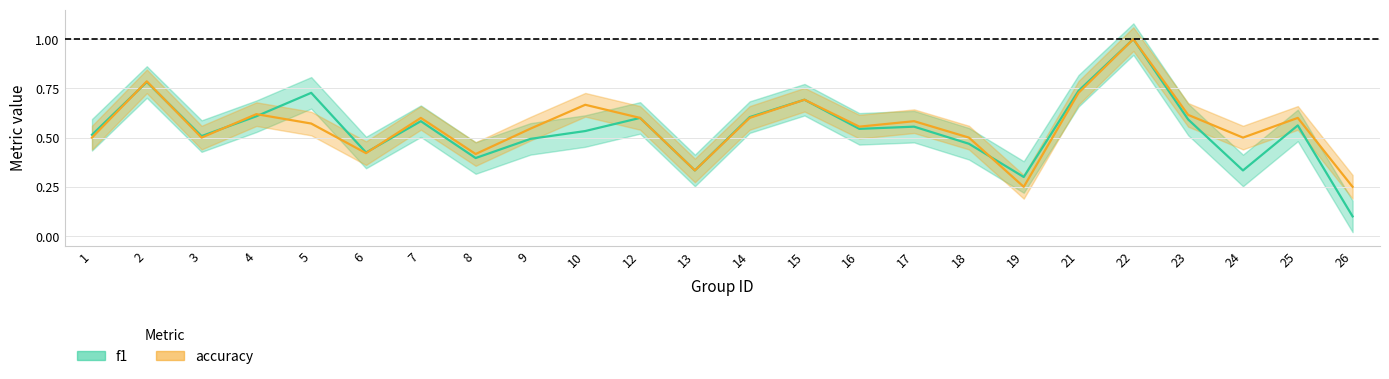

Reading right to left, what are all the values shown in this chart?

f1: 0.1	0.6	0.3	0.6	1.0	0.7	0.3	0.5	0.6	0.5	0.7	0.6	0.3	0.6	0.5	0.5	0.4	0.6	0.4	0.7	0.6	0.5	0.8	0.5
accuracy: 0.2	0.6	0.5	0.6	1.0	0.7	0.2	0.5	0.6	0.6	0.7	0.6	0.3	0.6	0.7	0.5	0.4	0.6	0.4	0.6	0.6	0.5	0.8	0.5